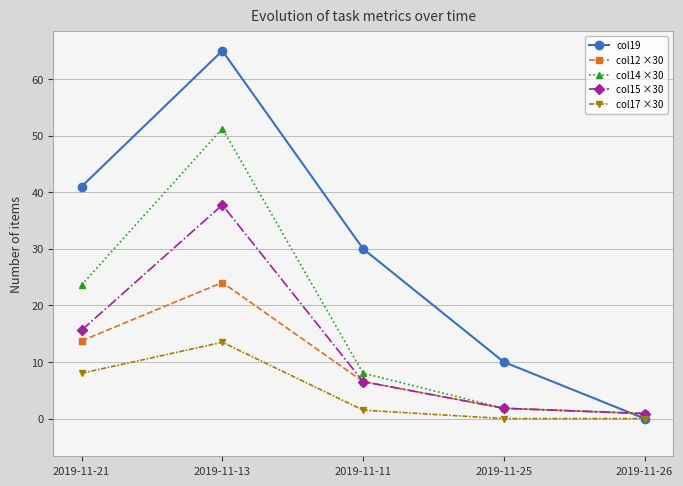

List the series in order of their peak value, highest first.

col19, col14 ×30, col15 ×30, col12 ×30, col17 ×30